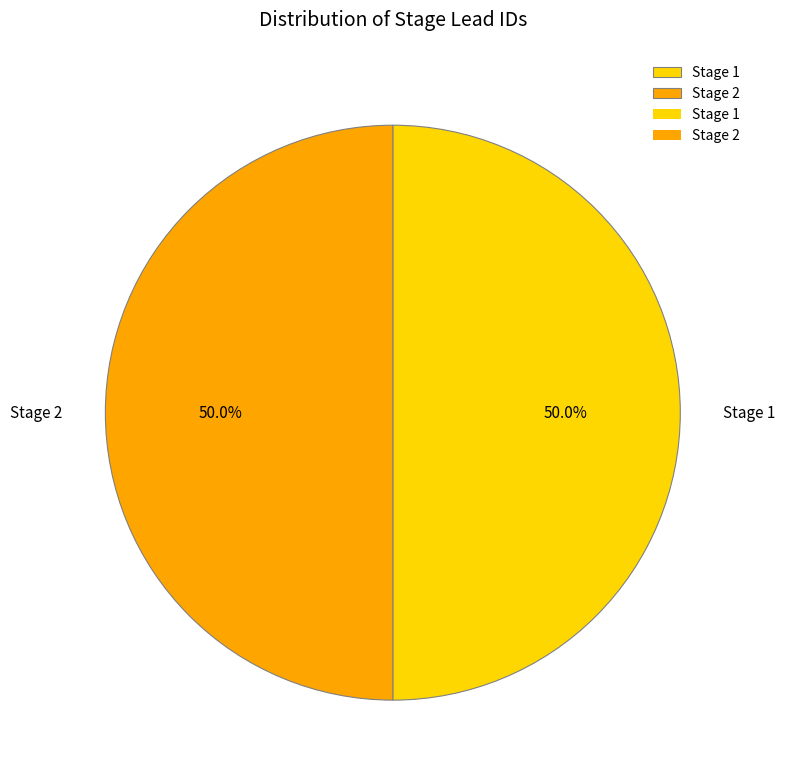

Do Stage 2 and Stage 1 together represent more than half of the pie?

Yes